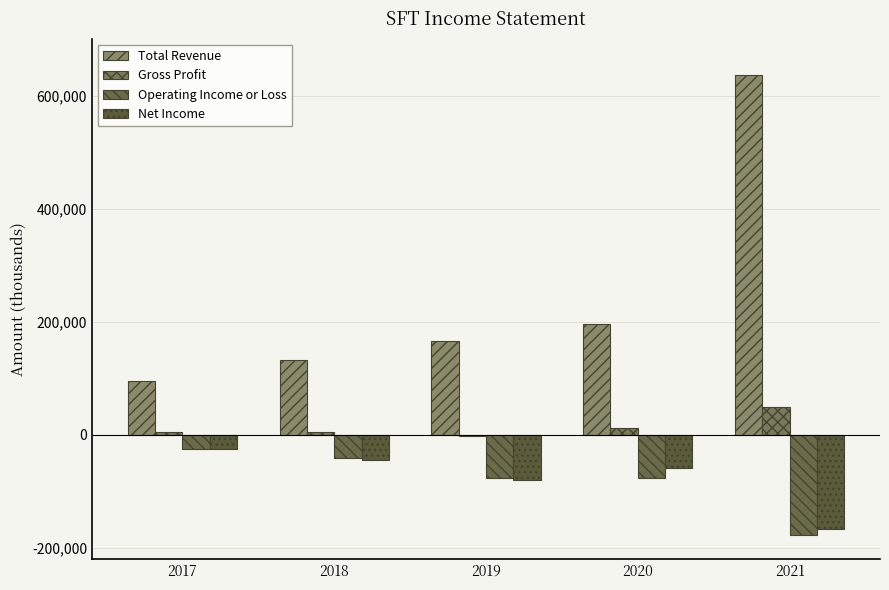

Where is Gross Profit nearest to the value 23500?

2020